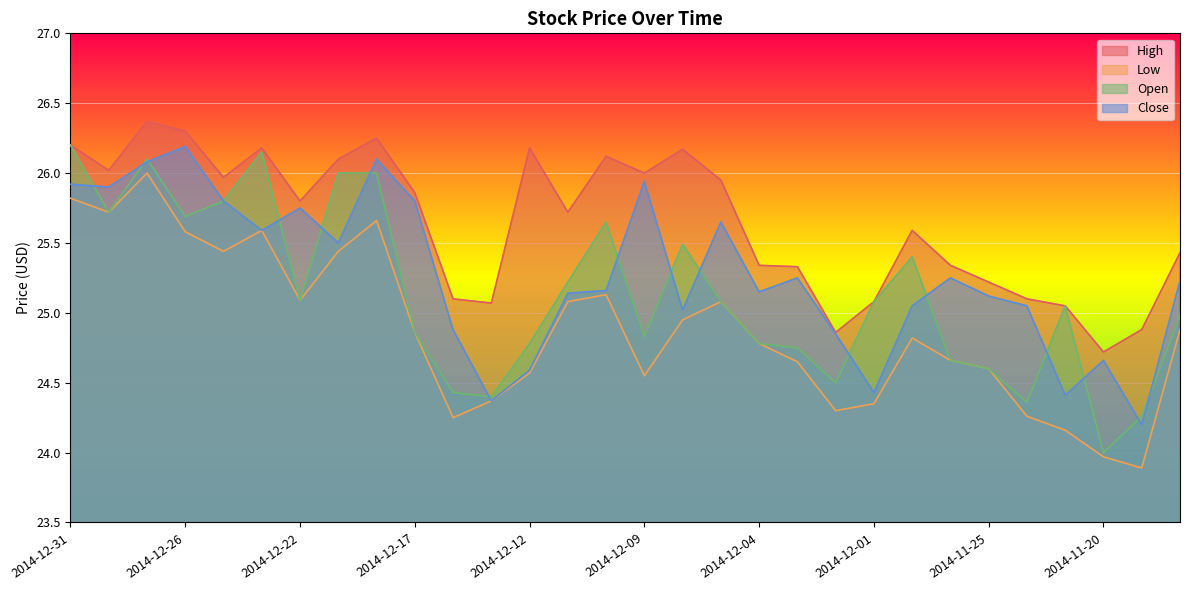

What are all the series names shown in the legend?

High, Low, Open, Close